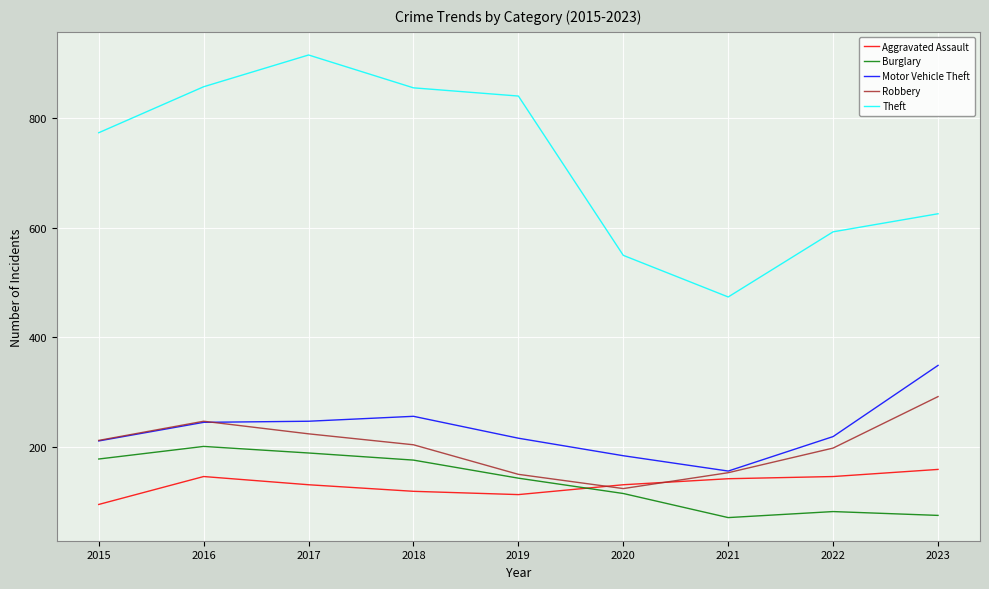

At which label is Burglary closest to 136?

2019